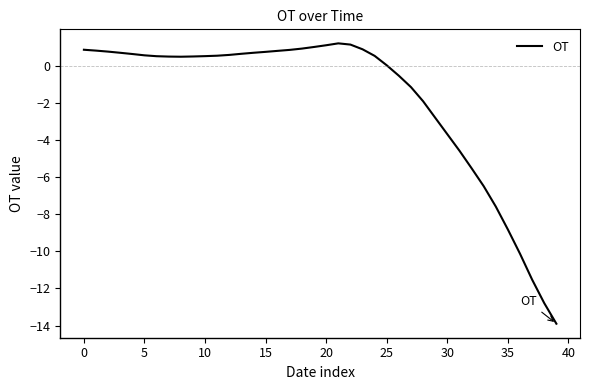

What is the minimum value shown in the chart?

-13.9